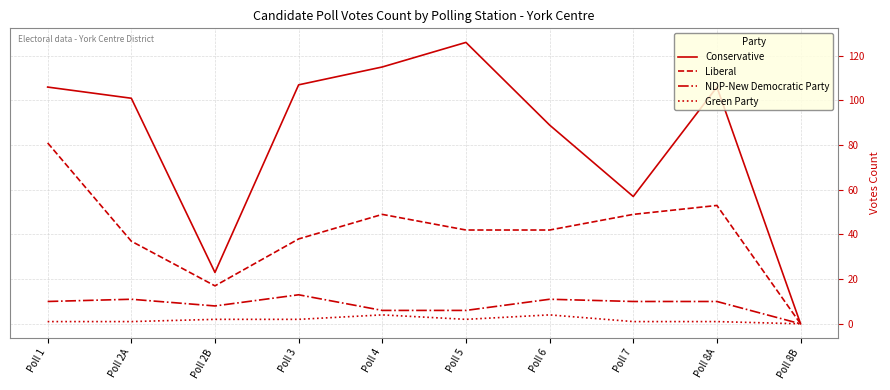

At how many categories does at least one series exceed 124?

1